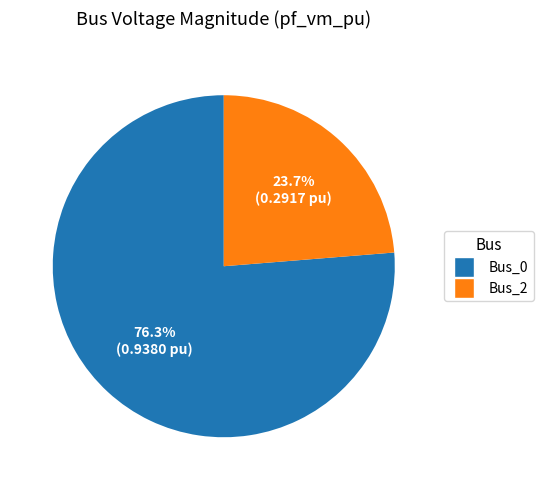

How many segments does this pie chart have?

2